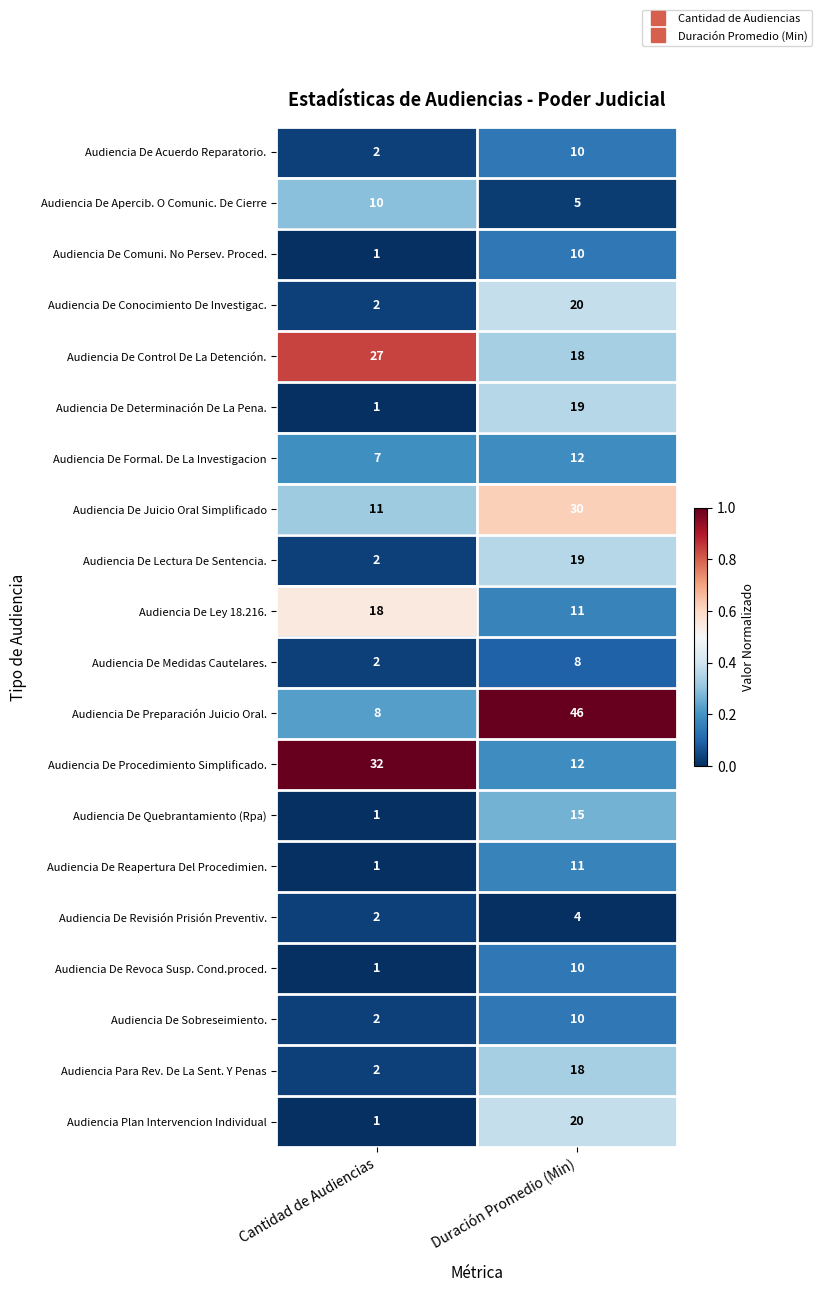

The value of Audiencia De Revoca Susp. Cond.proced. at Cantidad de Audiencias is 2. True or false?

False